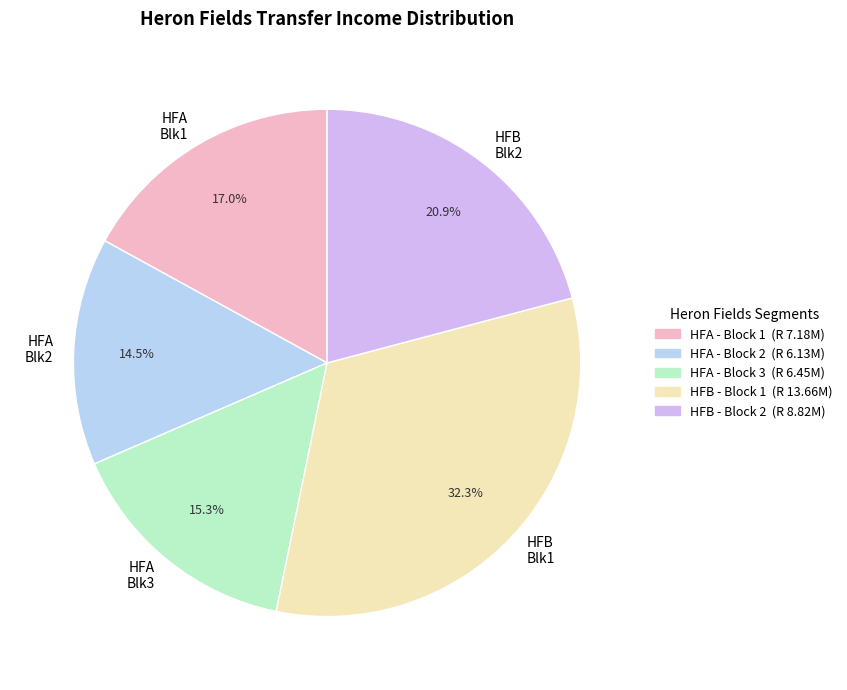

Rank the categories by value from highest to lowest.

HFB Blk1, HFB Blk2, HFA Blk1, HFA Blk3, HFA Blk2